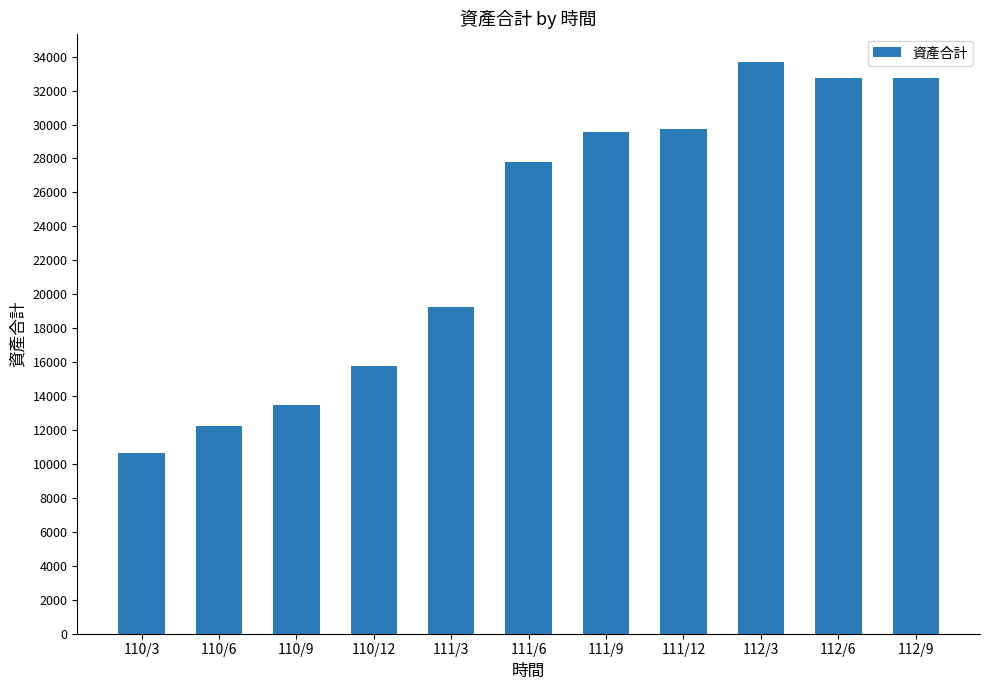

What is the sum of all values?

257606